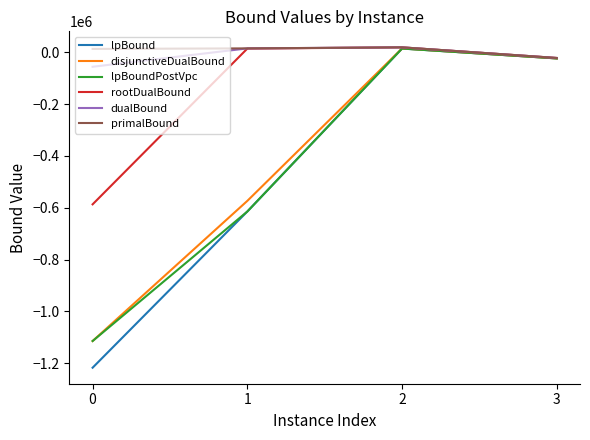

Count the number of data series in this chart.

6